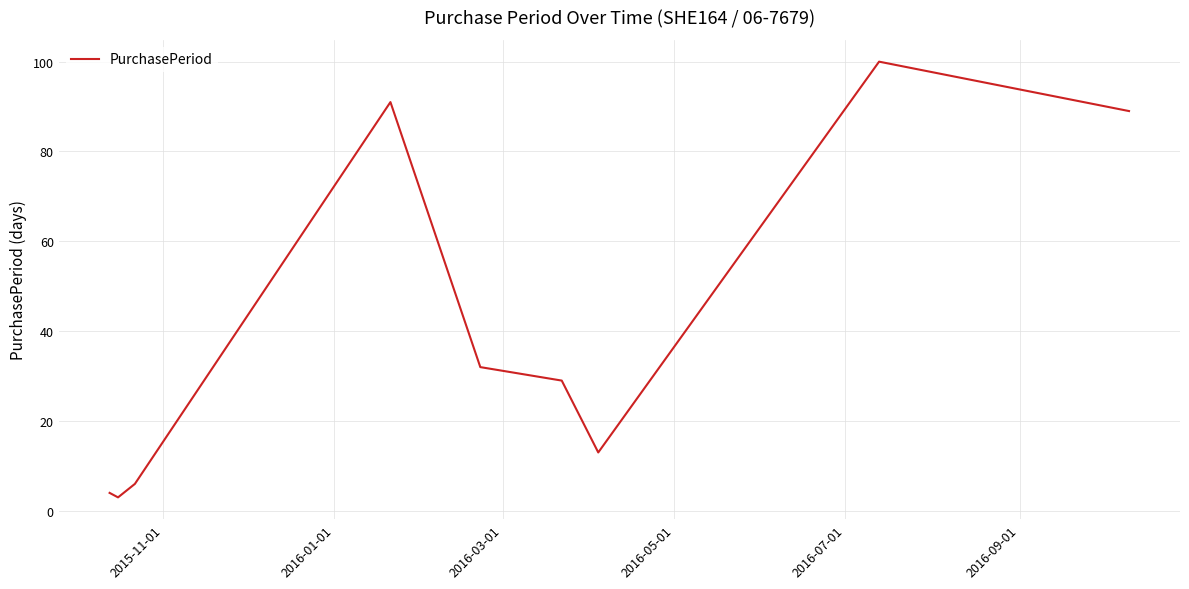

What is the minimum value shown in the chart?

3